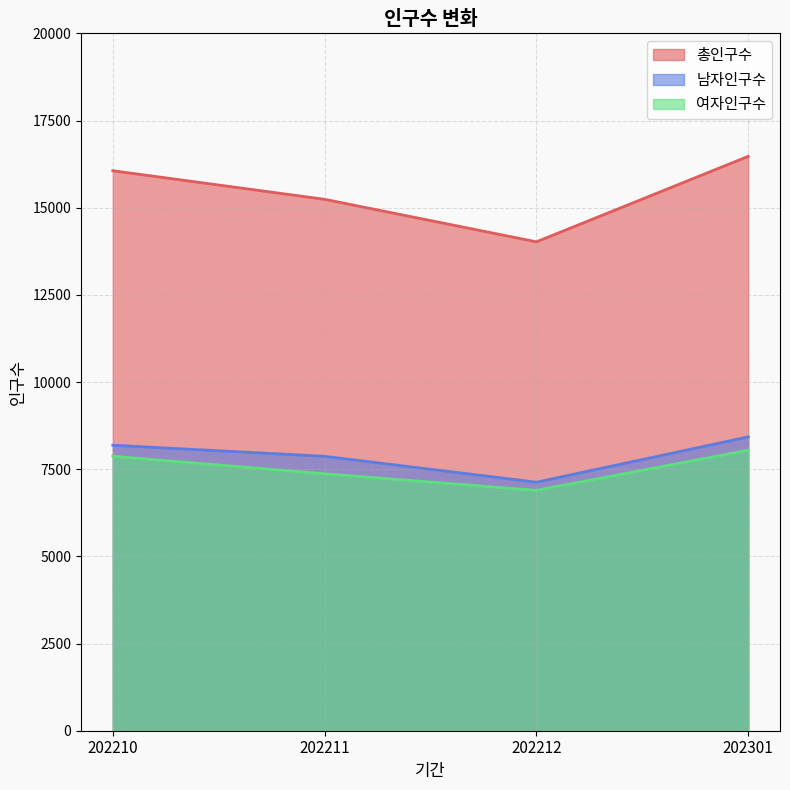

Which series has the largest total across all categories?

총인구수